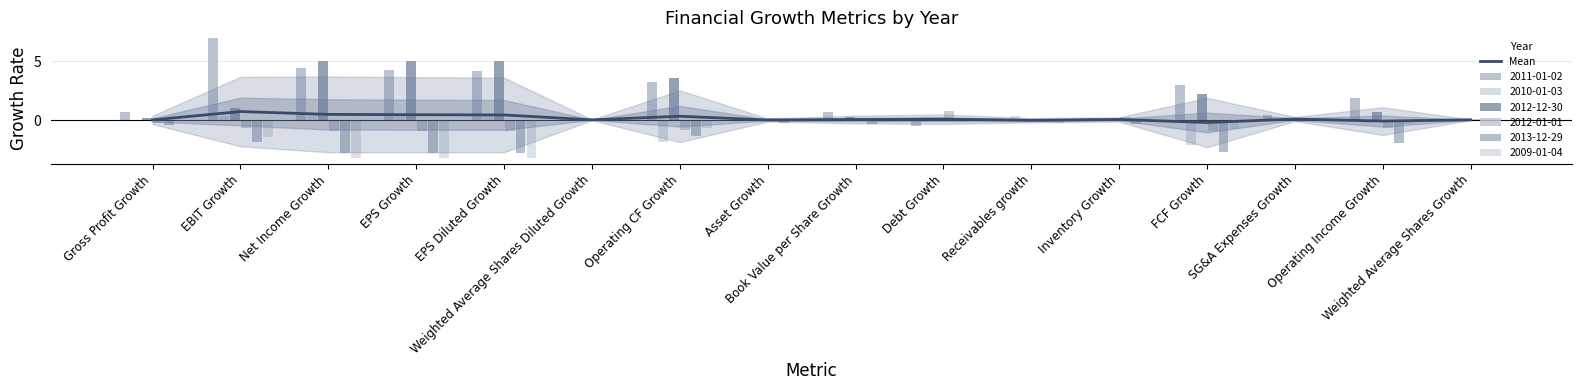

What is the difference between the values at FCF Growth and Book Value per Share Growth?

0.3